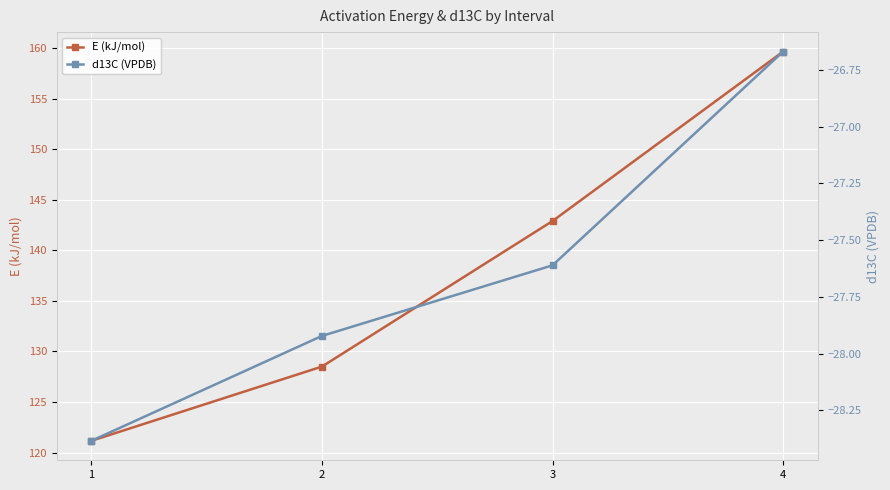

Does the chart display data point markers on the line(s)?

Yes